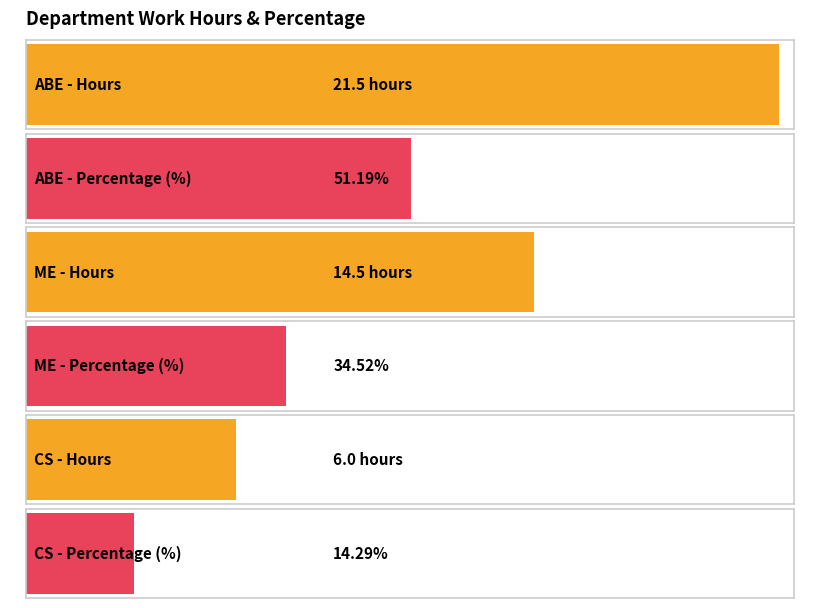

Rank the categories by hours value from highest to lowest.

ABE, ME, CS